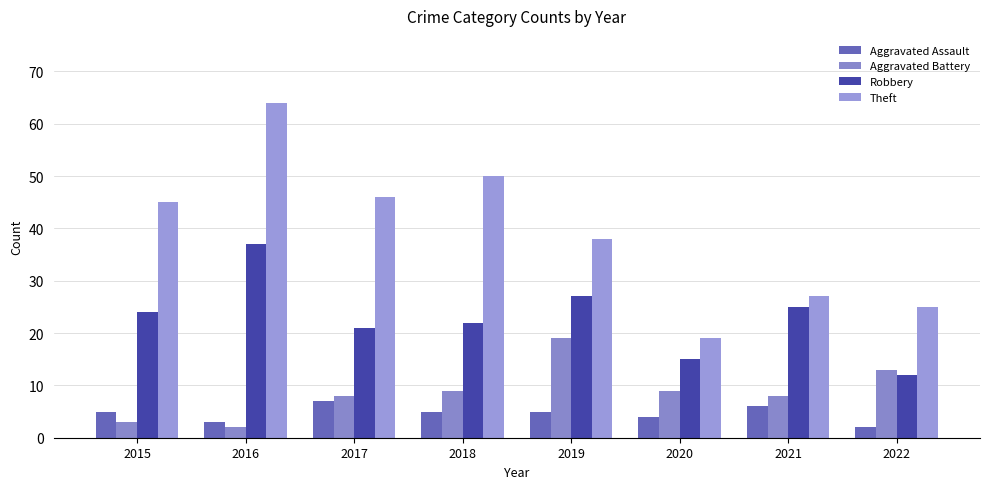

Are the bars grouped side by side (vs. stacked)?

Yes